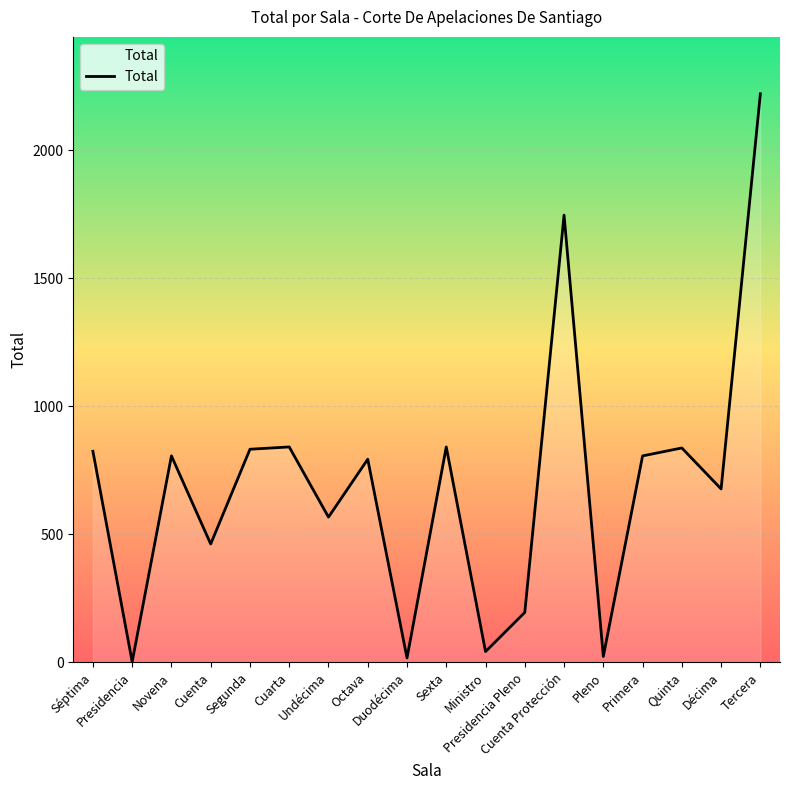

What is the greatest value displayed?

2220